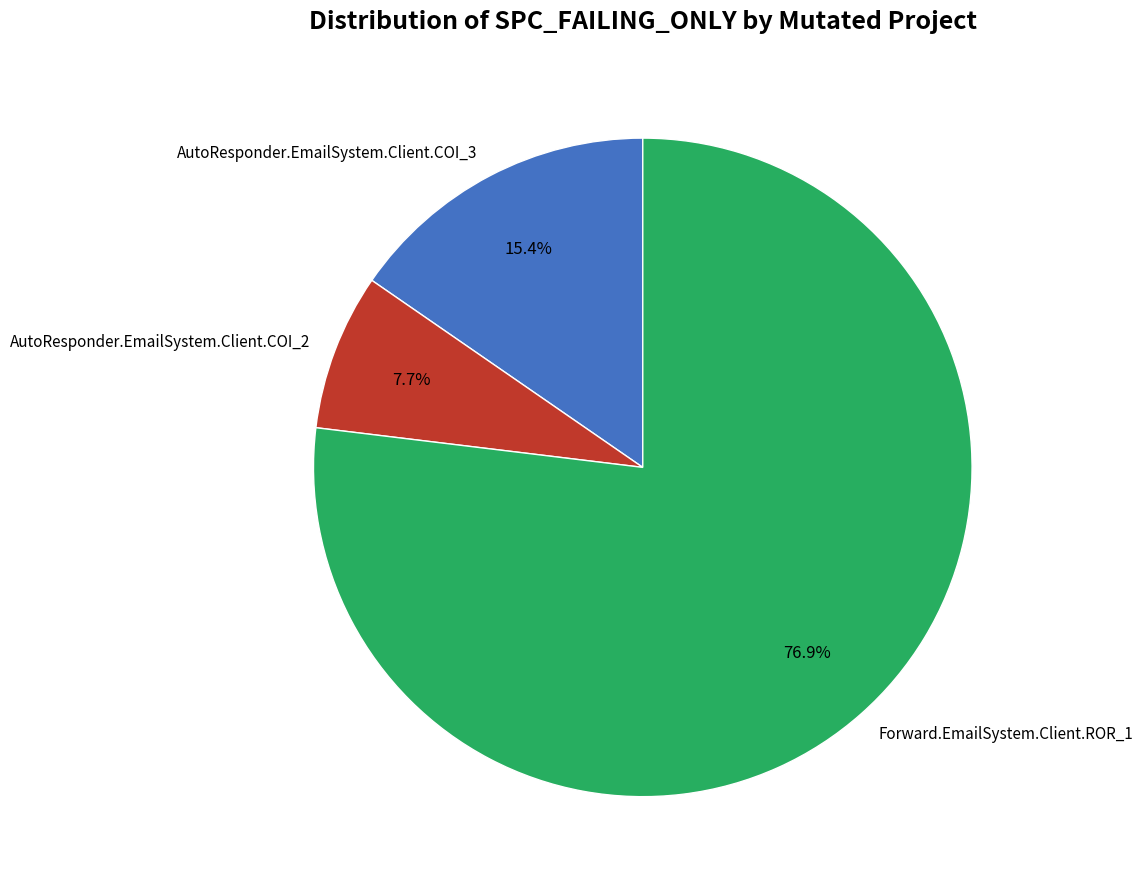

The Forward.EmailSystem.Client.ROR_1 slice represents 77% of the pie. True or false?

True